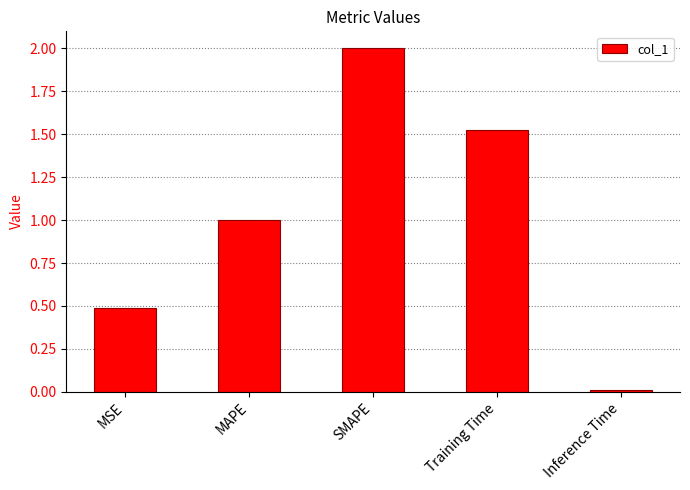

What value does the data have at SMAPE?

2.0